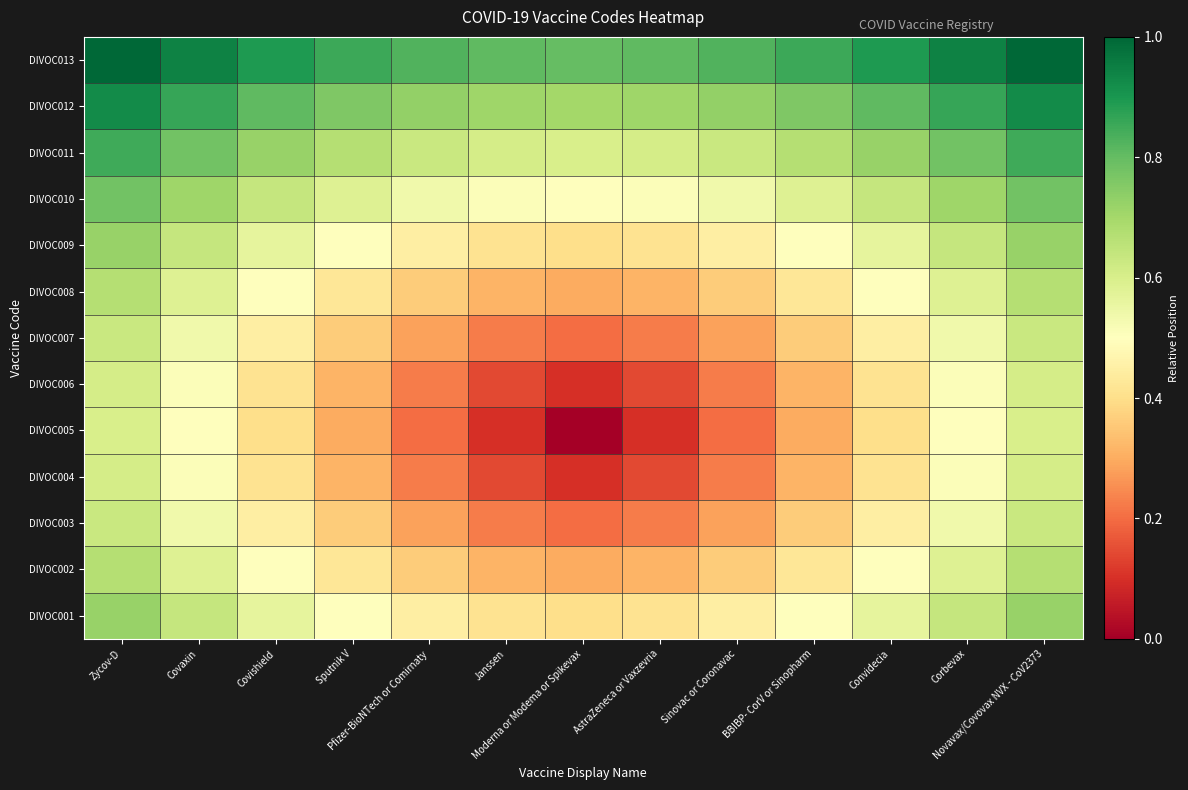

Reading left to right, extract all data points from this chart.

DIVOC001: Zycov-D=0.7	Covaxin=0.6	Covishield=0.6	Sputnik V=0.5	Pfizer-BioNTech or Comirnaty=0.4	Janssen=0.4	Moderna or Modema or Spikevax=0.4	AstraZeneca or Vaxzevria=0.4	Sinovac or Coronavac=0.4	BBIBP- CorV or Sinopharm=0.5	Convidecia=0.6	Corbevax=0.6	Novavax/Covovax NVX - CoV2373=0.7
DIVOC002: Zycov-D=0.7	Covaxin=0.6	Covishield=0.5	Sputnik V=0.4	Pfizer-BioNTech or Comirnaty=0.4	Janssen=0.3	Moderna or Modema or Spikevax=0.3	AstraZeneca or Vaxzevria=0.3	Sinovac or Coronavac=0.4	BBIBP- CorV or Sinopharm=0.4	Convidecia=0.5	Corbevax=0.6	Novavax/Covovax NVX - CoV2373=0.7
DIVOC003: Zycov-D=0.6	Covaxin=0.5	Covishield=0.4	Sputnik V=0.4	Pfizer-BioNTech or Comirnaty=0.3	Janssen=0.2	Moderna or Modema or Spikevax=0.2	AstraZeneca or Vaxzevria=0.2	Sinovac or Coronavac=0.3	BBIBP- CorV or Sinopharm=0.4	Convidecia=0.4	Corbevax=0.5	Novavax/Covovax NVX - CoV2373=0.6
DIVOC004: Zycov-D=0.6	Covaxin=0.5	Covishield=0.4	Sputnik V=0.3	Pfizer-BioNTech or Comirnaty=0.2	Janssen=0.1	Moderna or Modema or Spikevax=0.1	AstraZeneca or Vaxzevria=0.1	Sinovac or Coronavac=0.2	BBIBP- CorV or Sinopharm=0.3	Convidecia=0.4	Corbevax=0.5	Novavax/Covovax NVX - CoV2373=0.6
DIVOC005: Zycov-D=0.6	Covaxin=0.5	Covishield=0.4	Sputnik V=0.3	Pfizer-BioNTech or Comirnaty=0.2	Janssen=0.1	Moderna or Modema or Spikevax=0.0	AstraZeneca or Vaxzevria=0.1	Sinovac or Coronavac=0.2	BBIBP- CorV or Sinopharm=0.3	Convidecia=0.4	Corbevax=0.5	Novavax/Covovax NVX - CoV2373=0.6
DIVOC006: Zycov-D=0.6	Covaxin=0.5	Covishield=0.4	Sputnik V=0.3	Pfizer-BioNTech or Comirnaty=0.2	Janssen=0.1	Moderna or Modema or Spikevax=0.1	AstraZeneca or Vaxzevria=0.1	Sinovac or Coronavac=0.2	BBIBP- CorV or Sinopharm=0.3	Convidecia=0.4	Corbevax=0.5	Novavax/Covovax NVX - CoV2373=0.6
DIVOC007: Zycov-D=0.6	Covaxin=0.5	Covishield=0.4	Sputnik V=0.4	Pfizer-BioNTech or Comirnaty=0.3	Janssen=0.2	Moderna or Modema or Spikevax=0.2	AstraZeneca or Vaxzevria=0.2	Sinovac or Coronavac=0.3	BBIBP- CorV or Sinopharm=0.4	Convidecia=0.4	Corbevax=0.5	Novavax/Covovax NVX - CoV2373=0.6
DIVOC008: Zycov-D=0.7	Covaxin=0.6	Covishield=0.5	Sputnik V=0.4	Pfizer-BioNTech or Comirnaty=0.4	Janssen=0.3	Moderna or Modema or Spikevax=0.3	AstraZeneca or Vaxzevria=0.3	Sinovac or Coronavac=0.4	BBIBP- CorV or Sinopharm=0.4	Convidecia=0.5	Corbevax=0.6	Novavax/Covovax NVX - CoV2373=0.7
DIVOC009: Zycov-D=0.7	Covaxin=0.6	Covishield=0.6	Sputnik V=0.5	Pfizer-BioNTech or Comirnaty=0.4	Janssen=0.4	Moderna or Modema or Spikevax=0.4	AstraZeneca or Vaxzevria=0.4	Sinovac or Coronavac=0.4	BBIBP- CorV or Sinopharm=0.5	Convidecia=0.6	Corbevax=0.6	Novavax/Covovax NVX - CoV2373=0.7
DIVOC010: Zycov-D=0.8	Covaxin=0.7	Covishield=0.6	Sputnik V=0.6	Pfizer-BioNTech or Comirnaty=0.5	Janssen=0.5	Moderna or Modema or Spikevax=0.5	AstraZeneca or Vaxzevria=0.5	Sinovac or Coronavac=0.5	BBIBP- CorV or Sinopharm=0.6	Convidecia=0.6	Corbevax=0.7	Novavax/Covovax NVX - CoV2373=0.8
DIVOC011: Zycov-D=0.8	Covaxin=0.8	Covishield=0.7	Sputnik V=0.7	Pfizer-BioNTech or Comirnaty=0.6	Janssen=0.6	Moderna or Modema or Spikevax=0.6	AstraZeneca or Vaxzevria=0.6	Sinovac or Coronavac=0.6	BBIBP- CorV or Sinopharm=0.7	Convidecia=0.7	Corbevax=0.8	Novavax/Covovax NVX - CoV2373=0.8
DIVOC012: Zycov-D=0.9	Covaxin=0.9	Covishield=0.8	Sputnik V=0.8	Pfizer-BioNTech or Comirnaty=0.7	Janssen=0.7	Moderna or Modema or Spikevax=0.7	AstraZeneca or Vaxzevria=0.7	Sinovac or Coronavac=0.7	BBIBP- CorV or Sinopharm=0.8	Convidecia=0.8	Corbevax=0.9	Novavax/Covovax NVX - CoV2373=0.9
DIVOC013: Zycov-D=1.0	Covaxin=0.9	Covishield=0.9	Sputnik V=0.9	Pfizer-BioNTech or Comirnaty=0.8	Janssen=0.8	Moderna or Modema or Spikevax=0.8	AstraZeneca or Vaxzevria=0.8	Sinovac or Coronavac=0.8	BBIBP- CorV or Sinopharm=0.9	Convidecia=0.9	Corbevax=0.9	Novavax/Covovax NVX - CoV2373=1.0